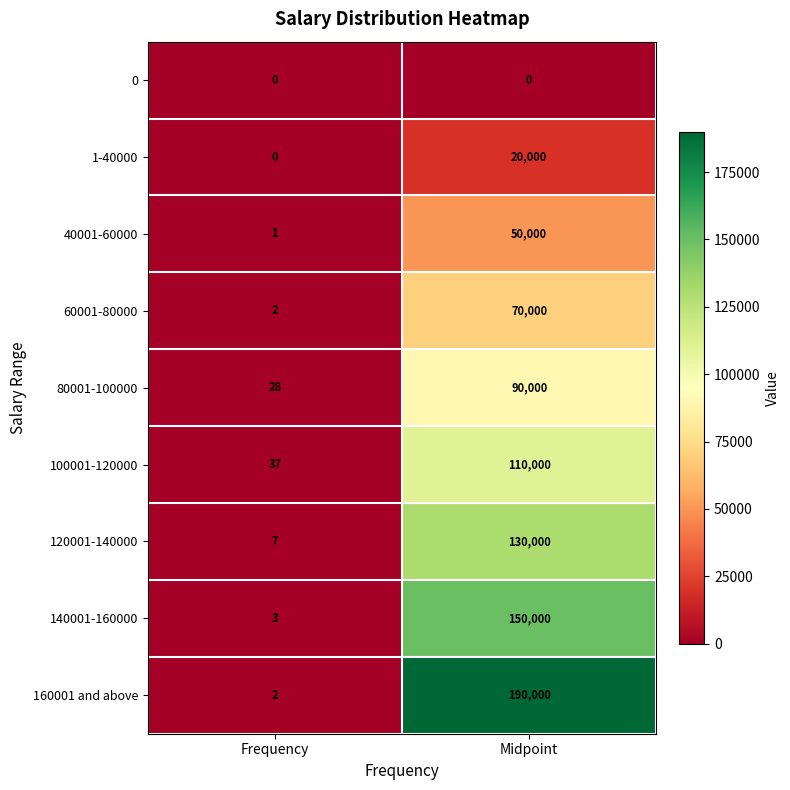

At which category is the sum across all series the highest?

Midpoint